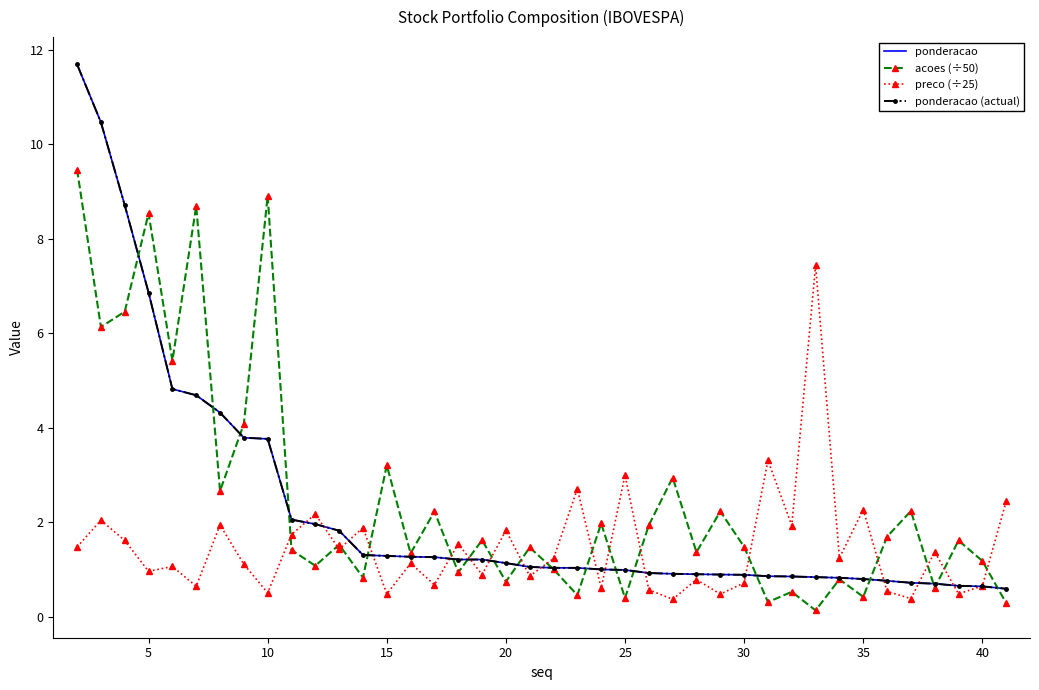

How many times do acoes (÷50) and ponderacao (actual) cross each other?

18